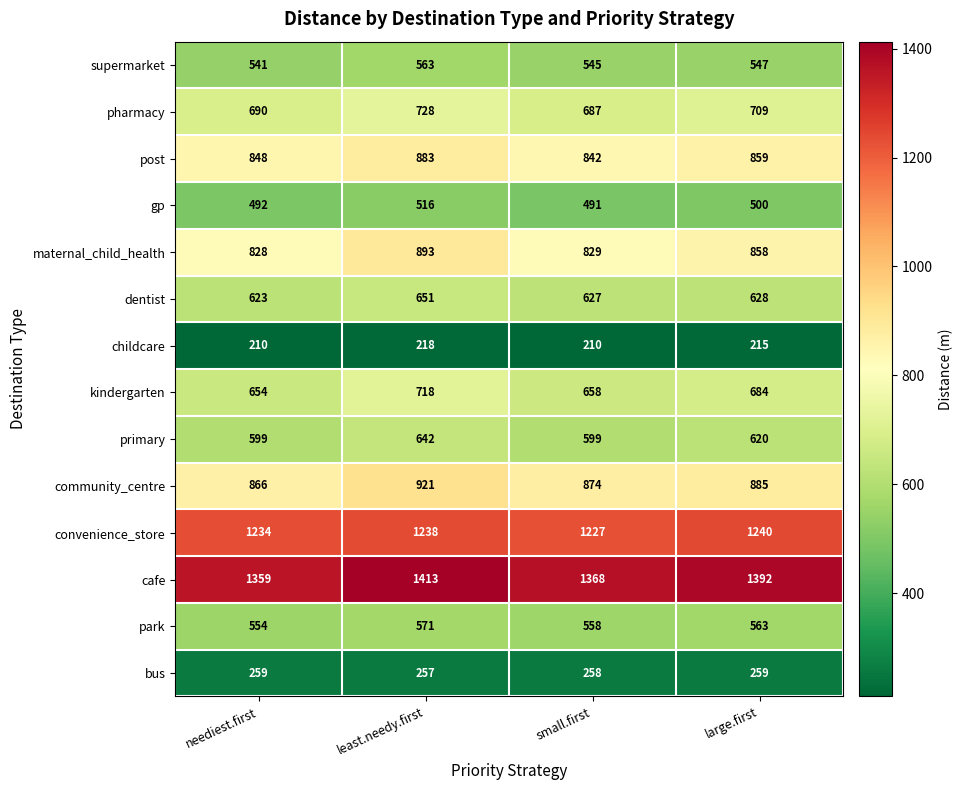

How many convenience_store values are between 1234 and 1240?

3